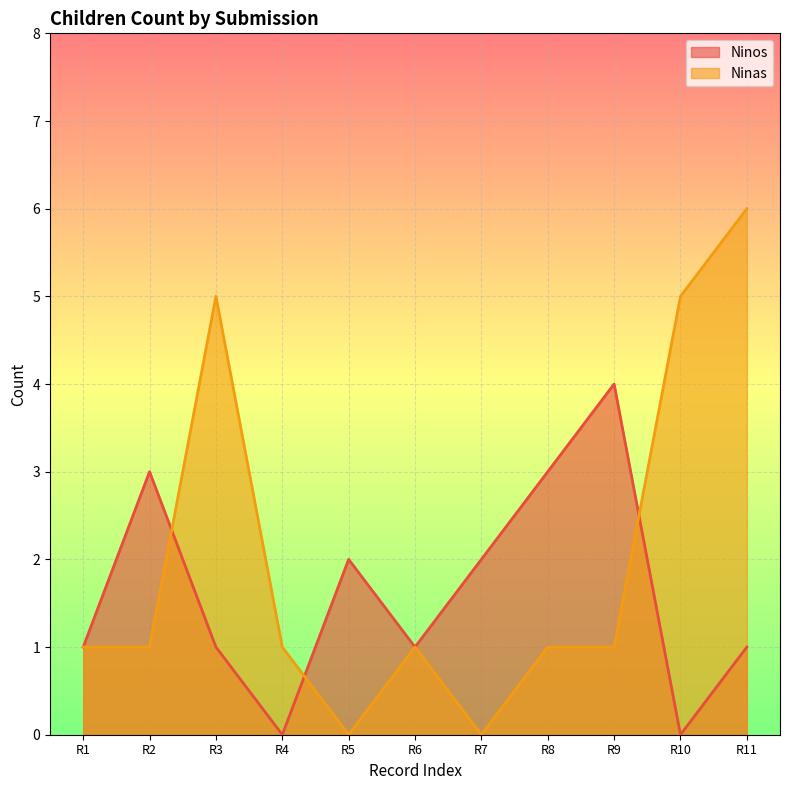

At R7, list the series in order from smallest to largest.

Ninas, Ninos